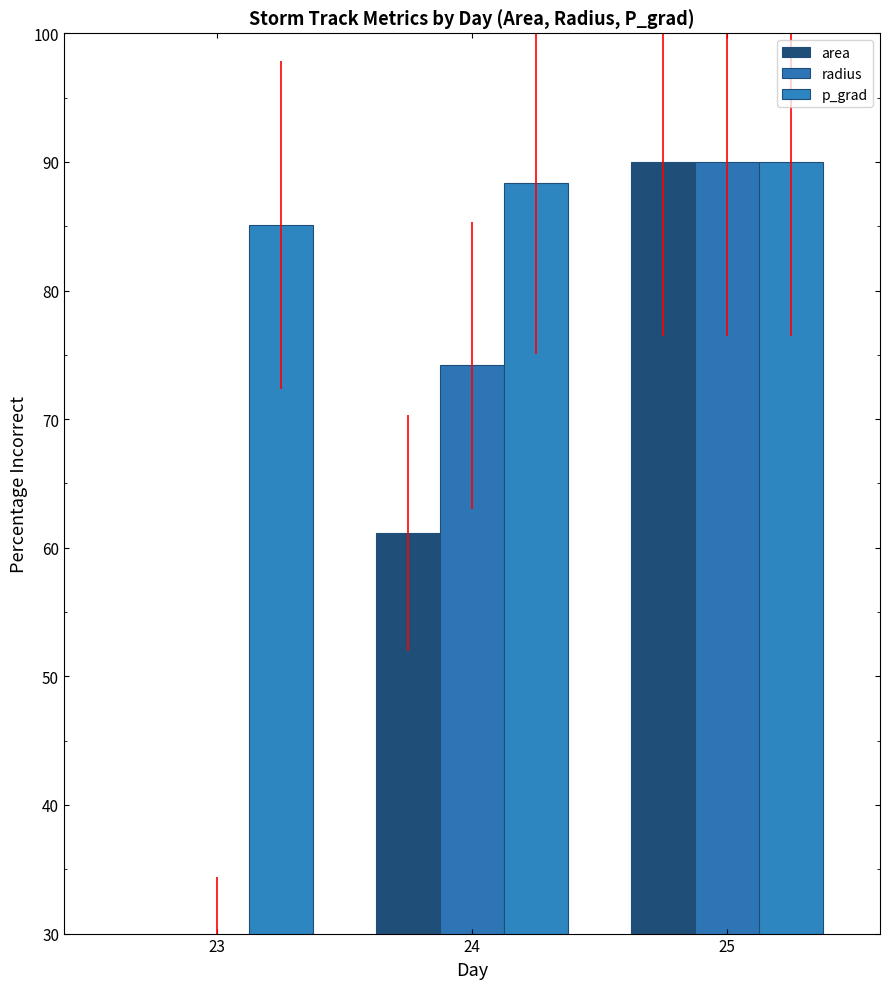

What is the value of the p_grad bar at the 1st from the left?

85.1